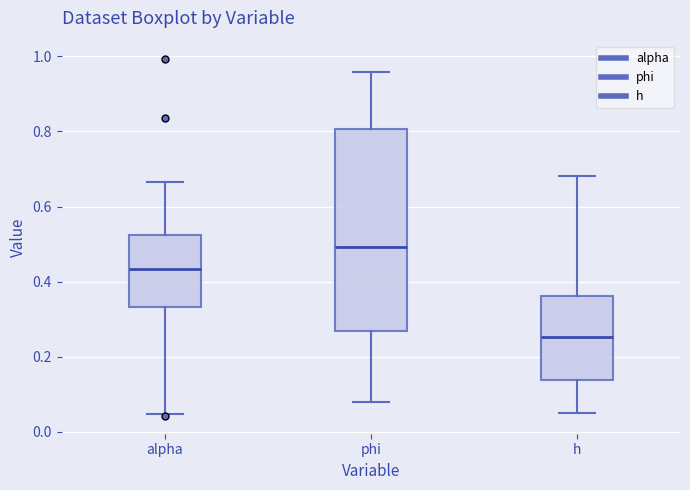

Comparing the boxes themselves (not the whiskers), which one is the tallest?

phi